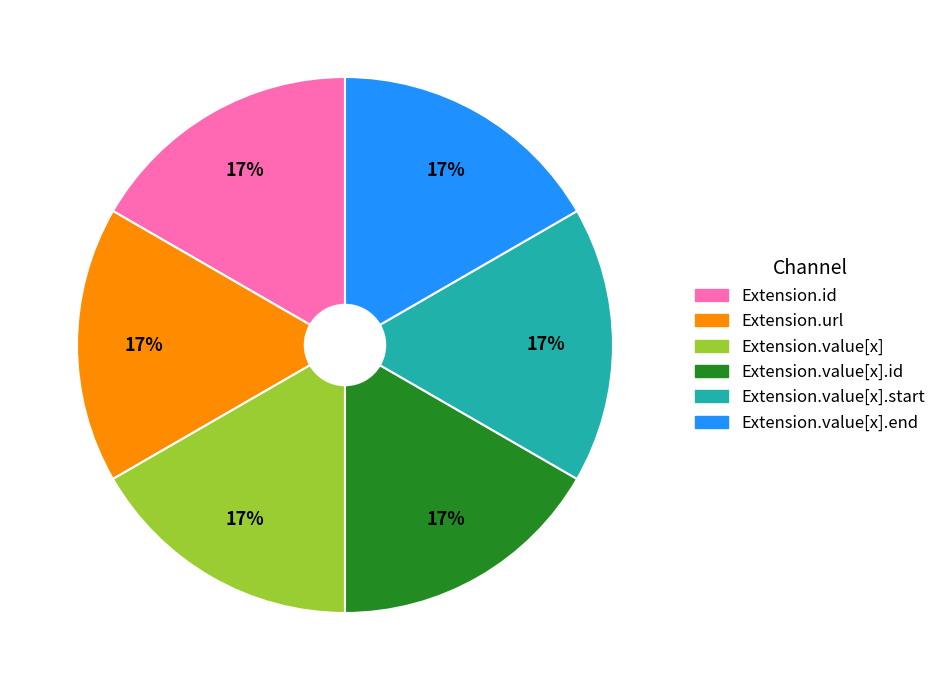

To the nearest percent, what is the average slice percentage?

17%